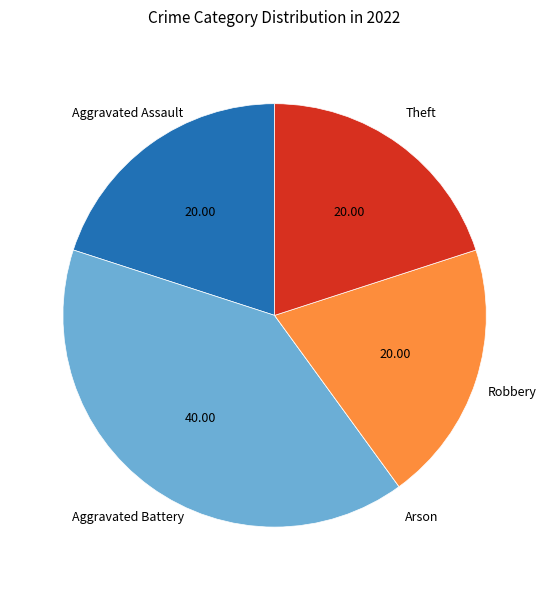

Does any single category account for the majority?

No